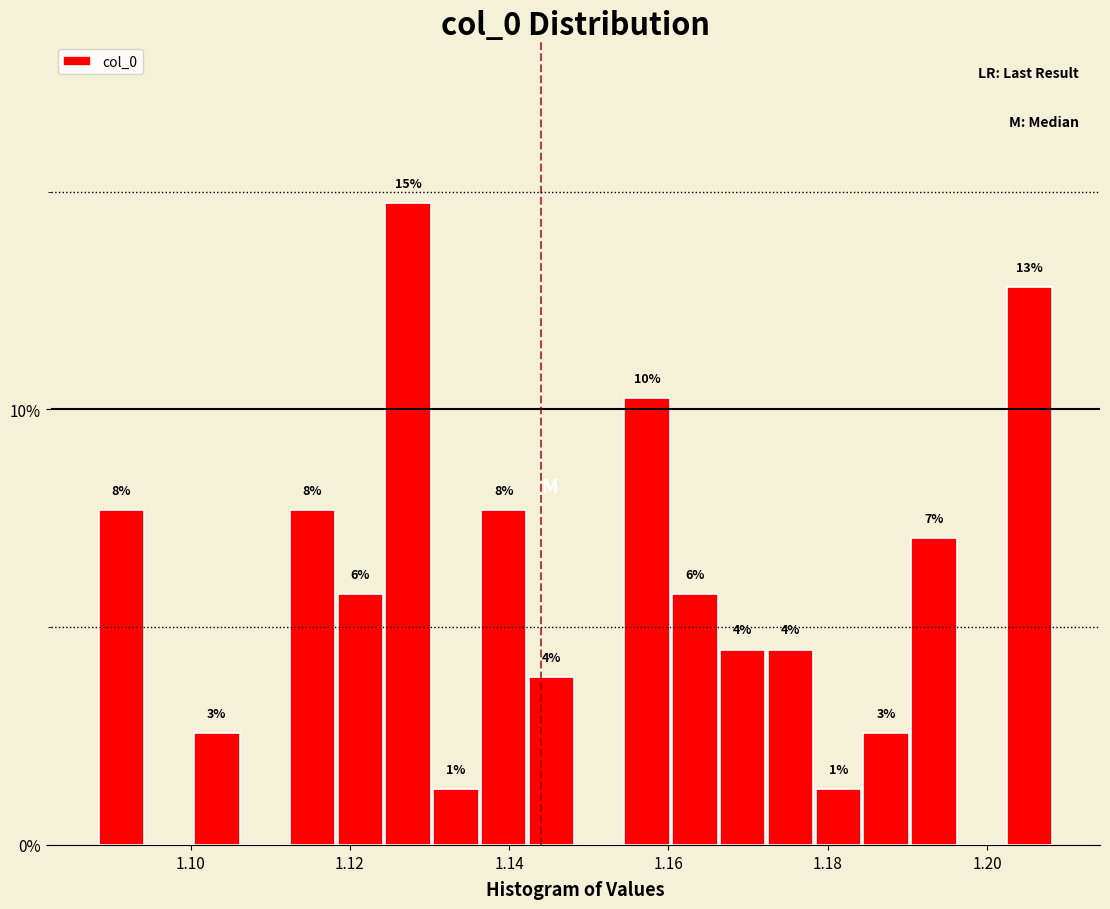

Around what value on the x-axis is the tallest bar? Give the approximate position of its centre, as read against the axis.

1.128